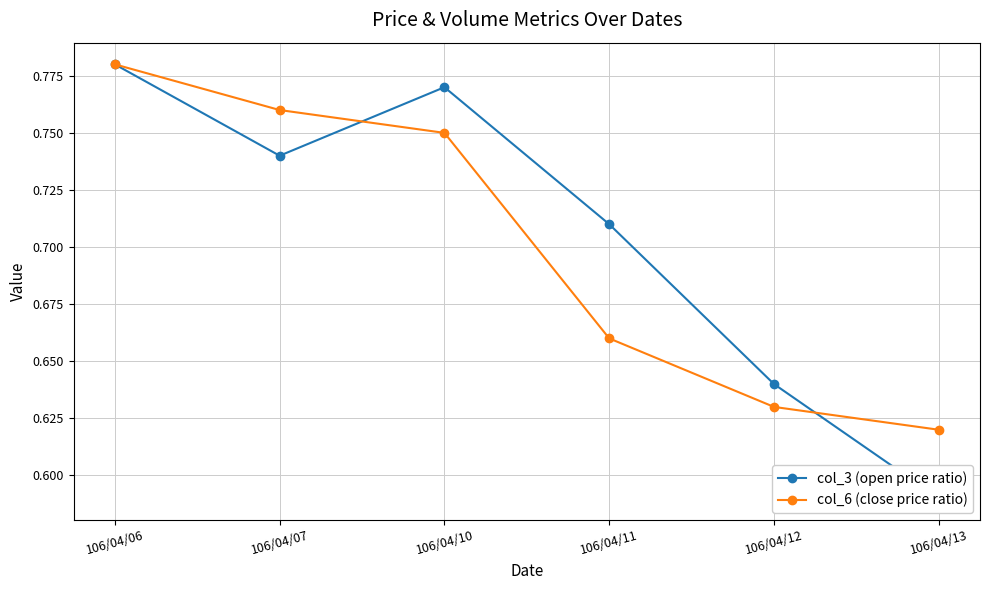

What is the sum of all col_6 (close price ratio) values?

4.2